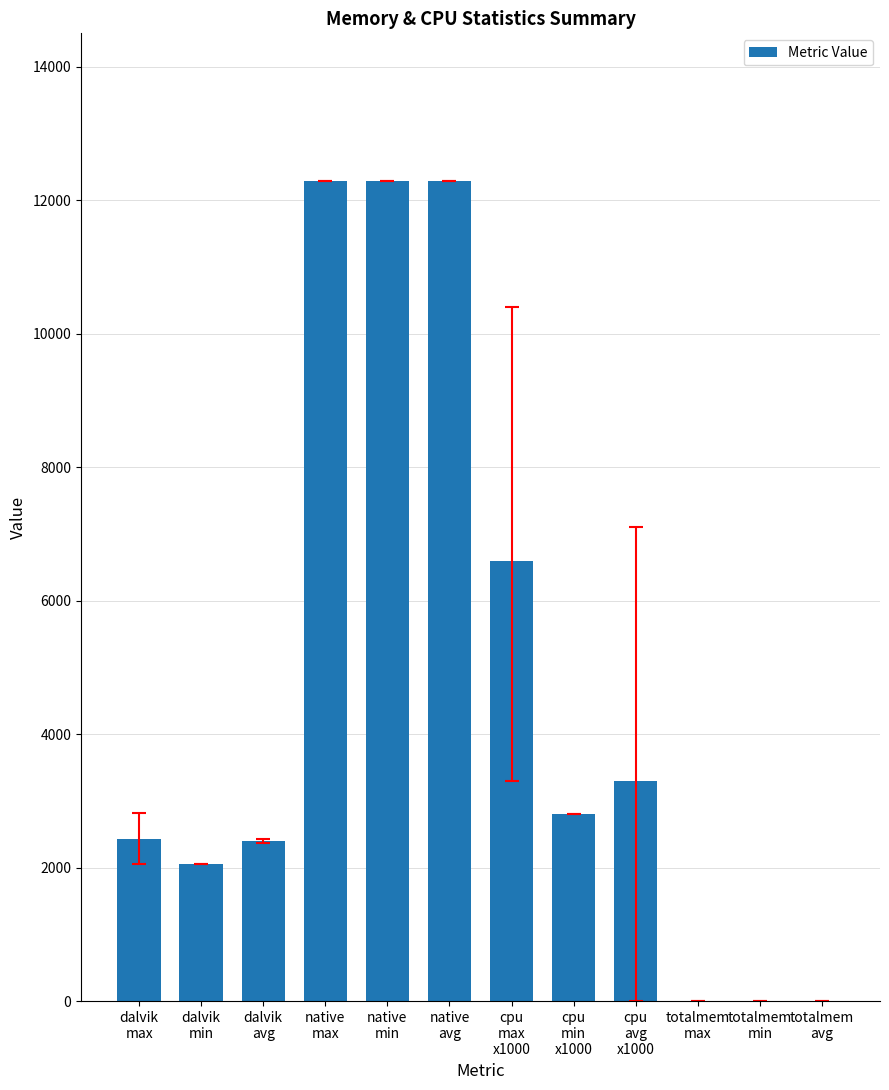

Approximately how many times larger is the value at native
avg compared to dalvik
max?

5.1